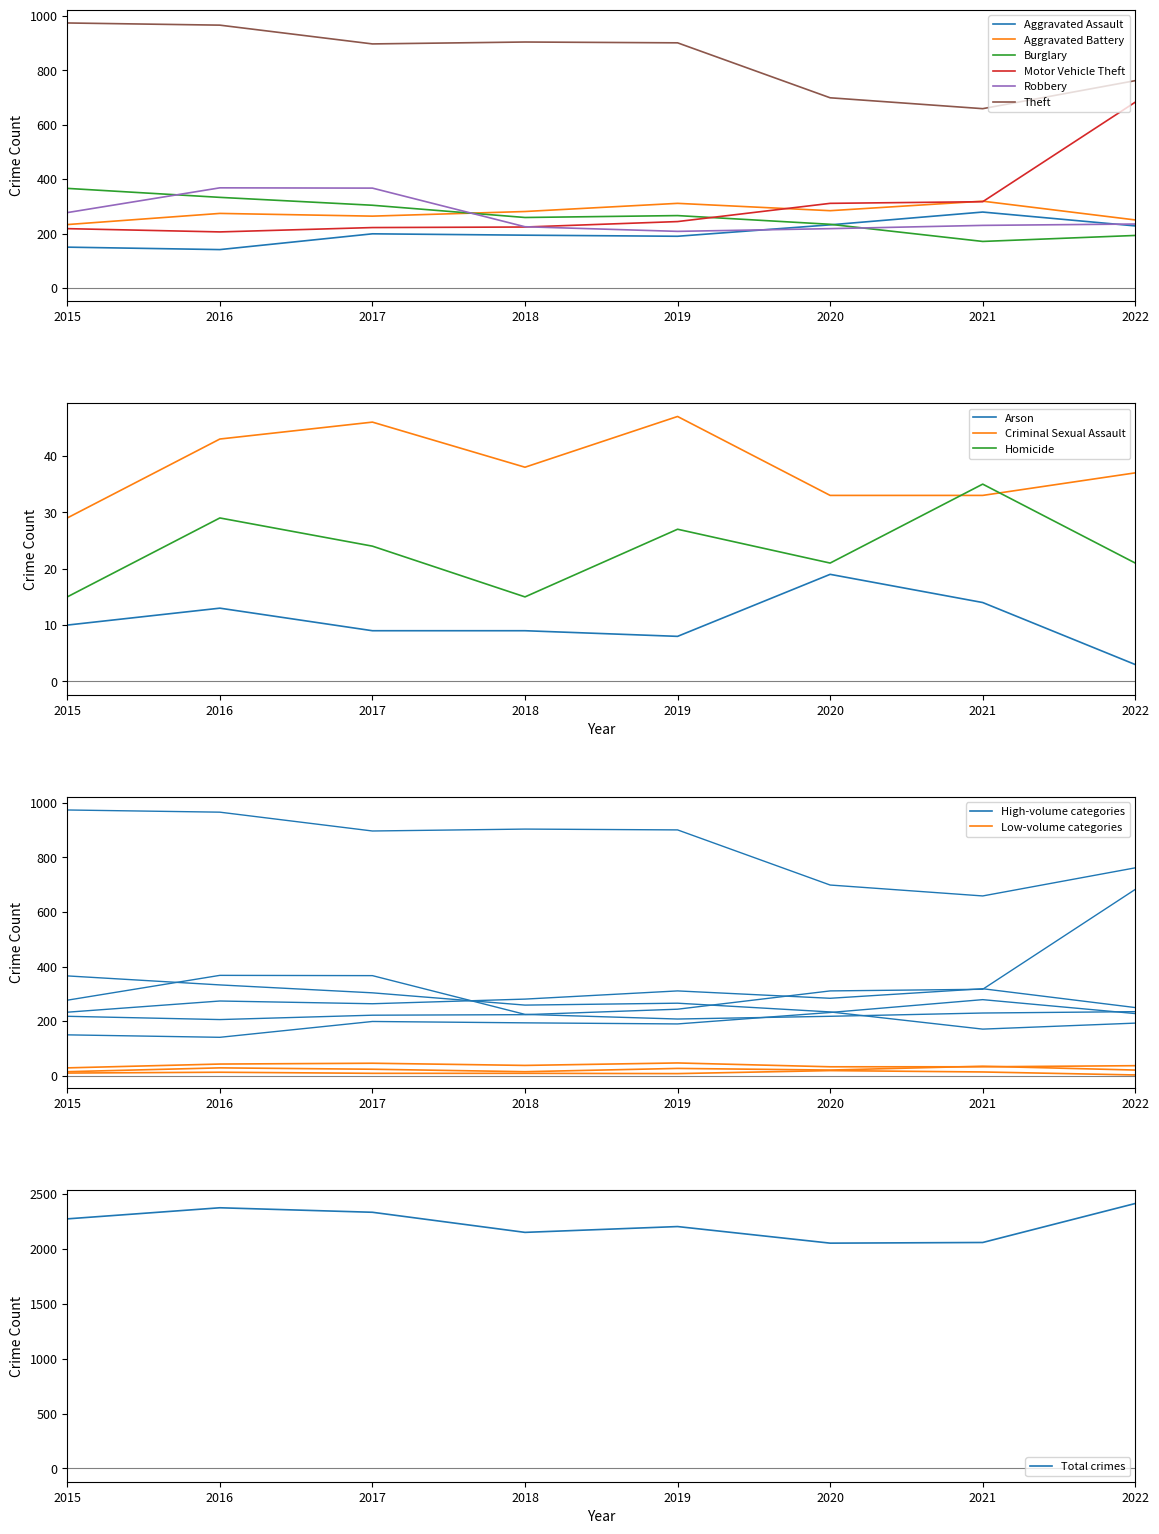

At which category is the sum across all series the highest?

2022